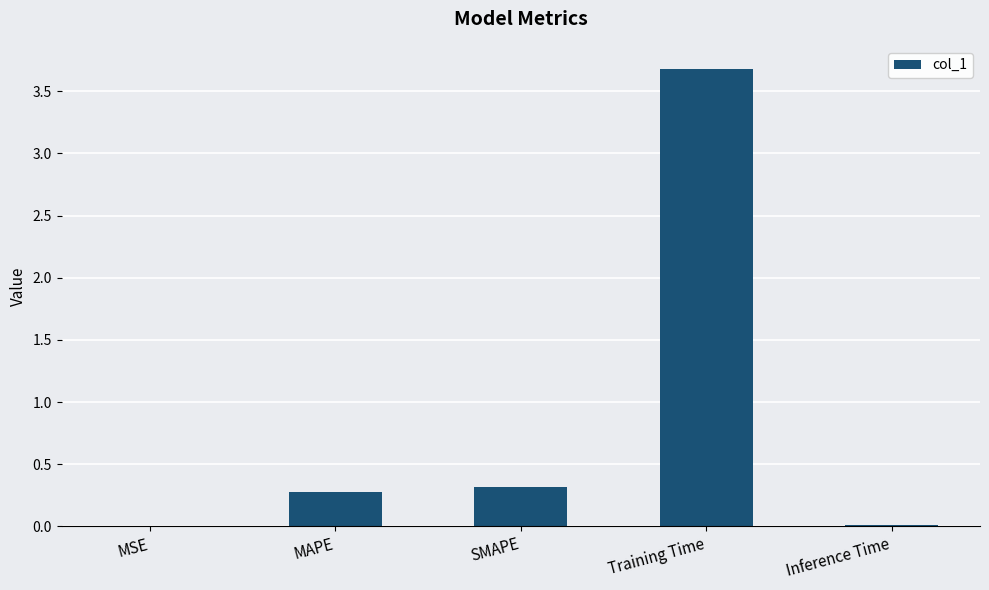

Which has a higher value, MAPE or Inference Time?

MAPE